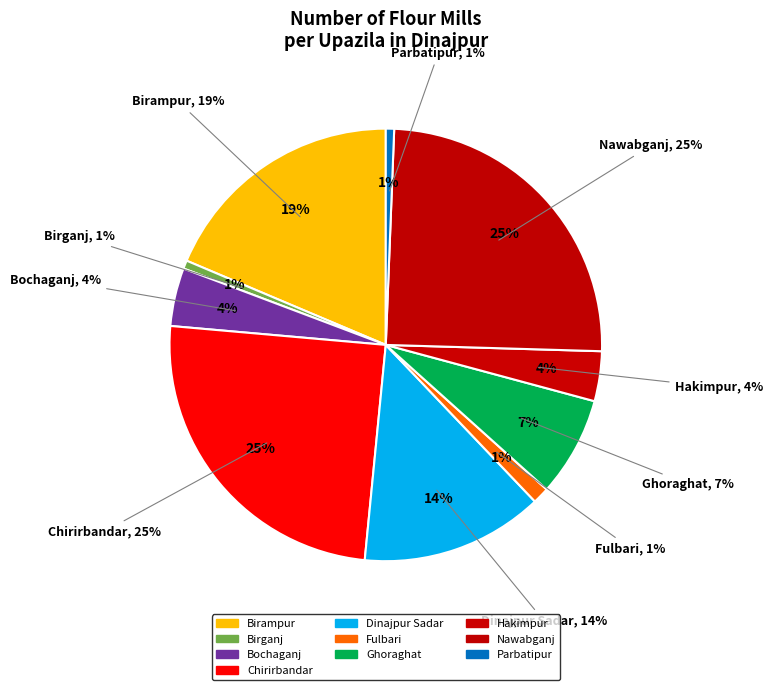

Is there any slice that represents more than half of the pie?

No